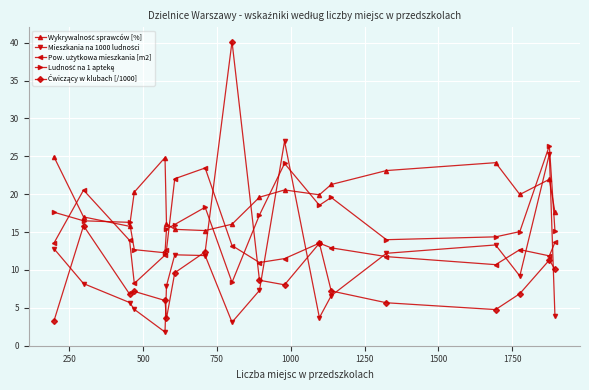

What is the smallest value displayed?

1.8